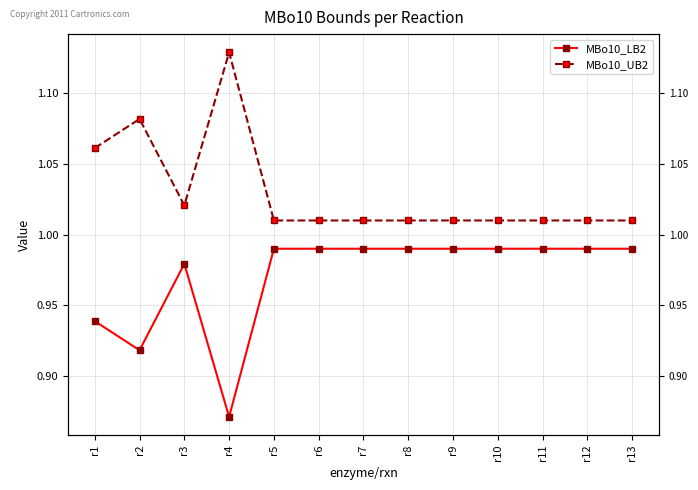

Read the MBo10_UB2 value at r13.

1.0